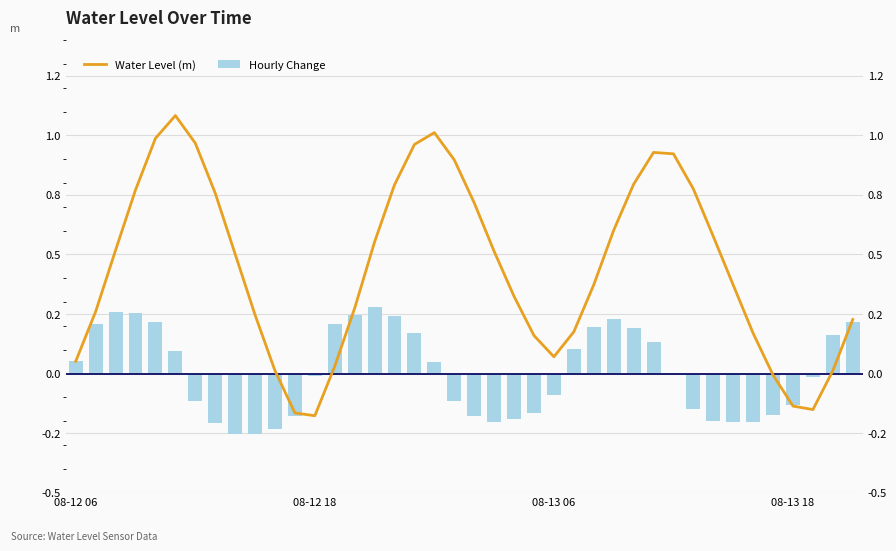

Is the value of Hourly Change at 6 greater than the value of Water Level (m) at 9?

No